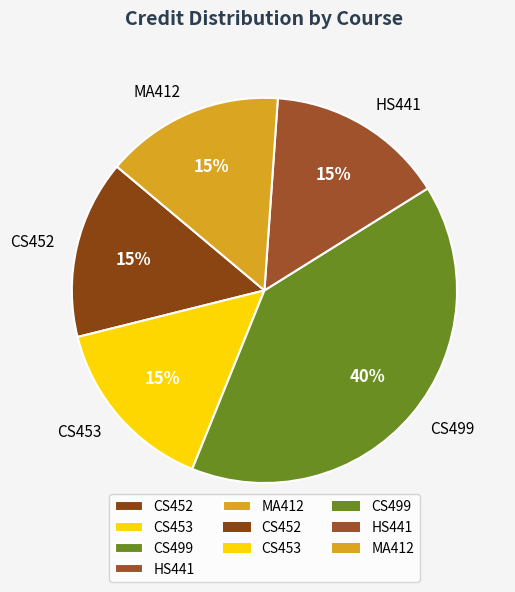

Is there any slice that represents more than half of the pie?

No